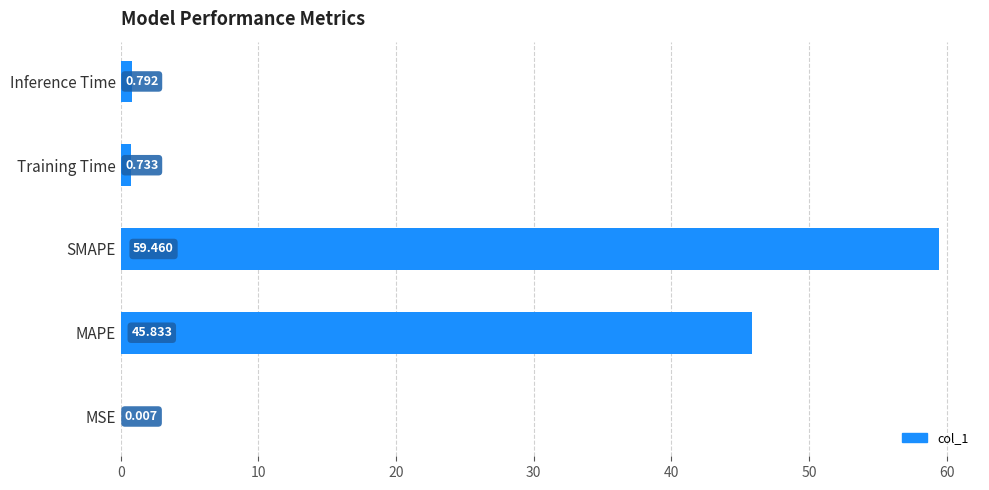

Which has a higher value, Inference Time or MSE?

Inference Time